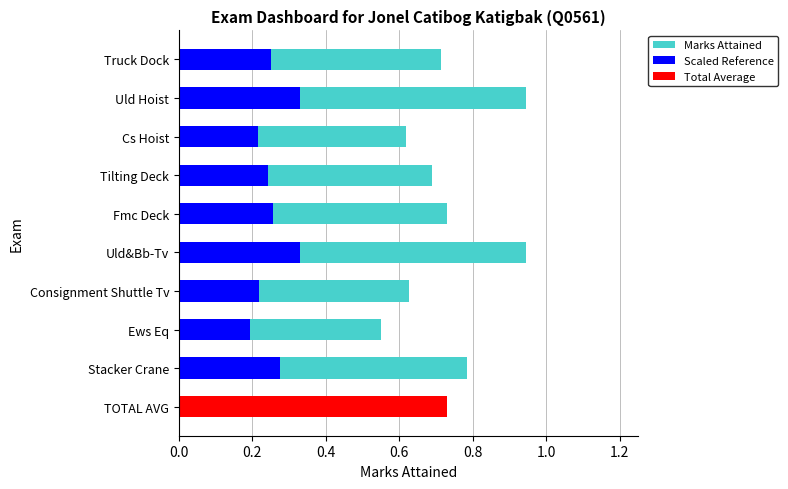

How many bars are there in each group?

2